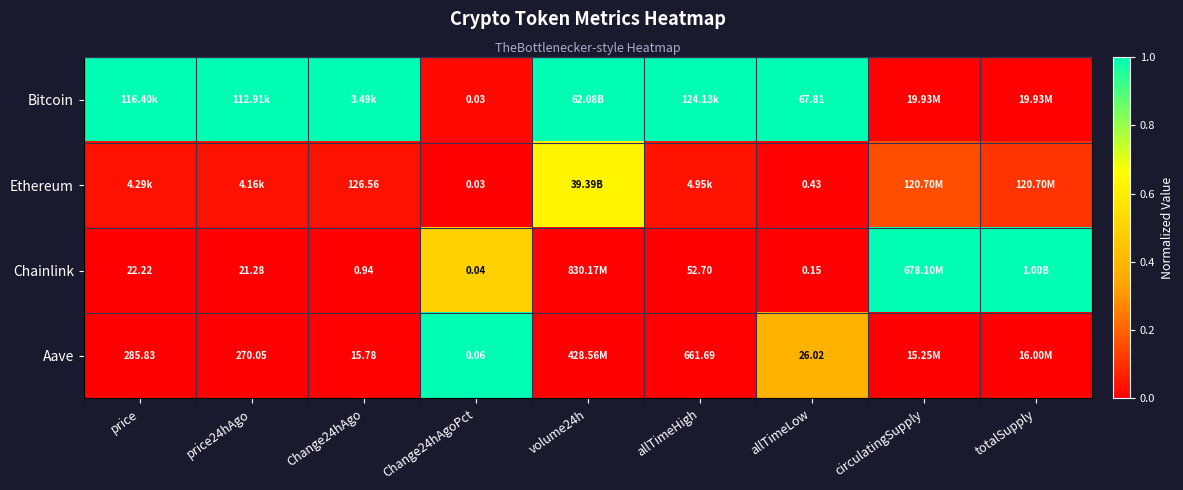

Where is Bitcoin nearest to the value 0?

totalSupply